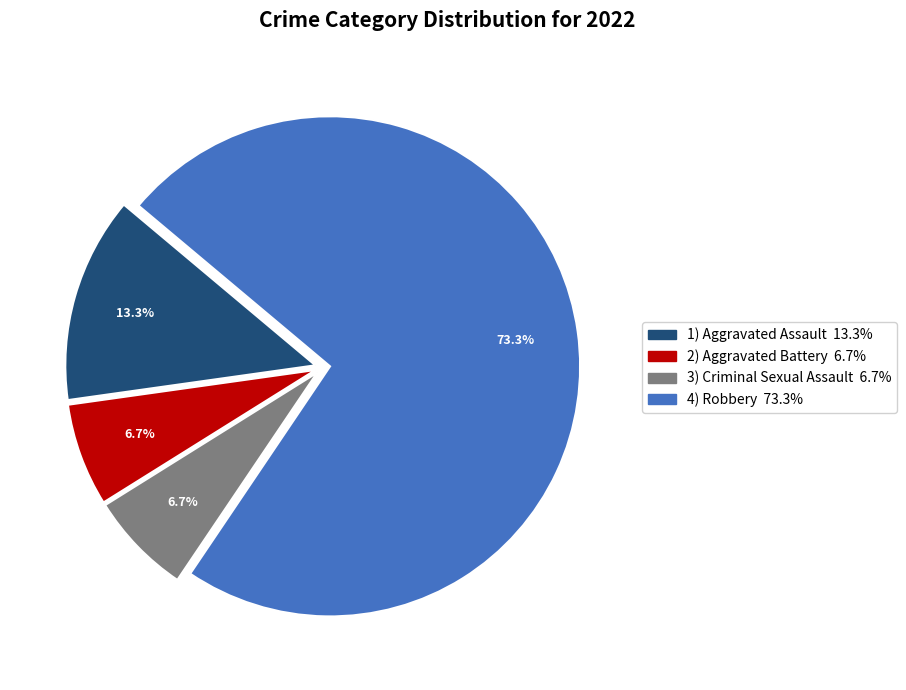

Count the number of slices in the pie.

4